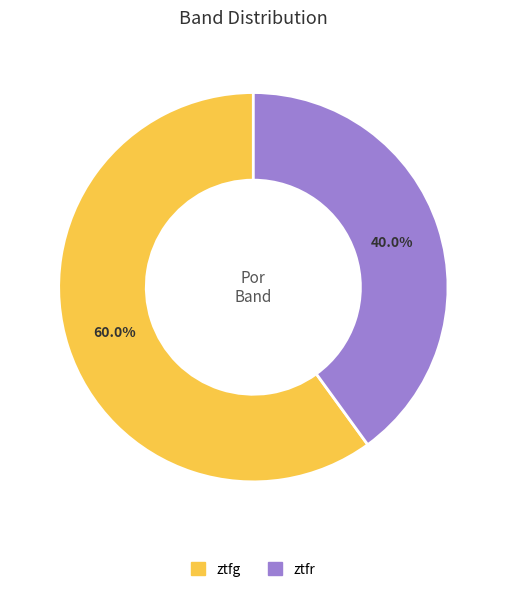

Combined, do ztfr and ztfg account for over 50%?

Yes